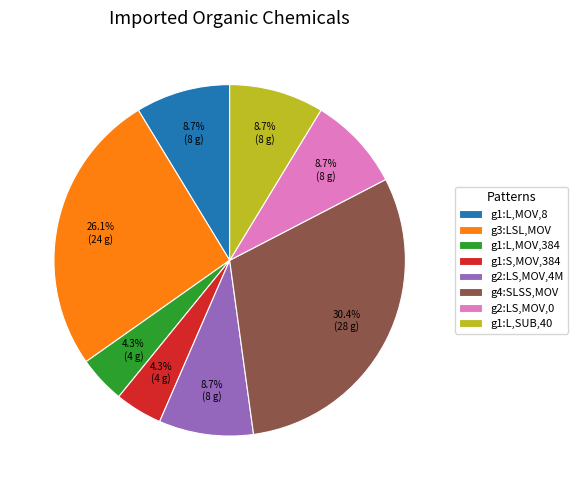

Which category has the biggest portion of the pie?

g4:SLSS,MOV